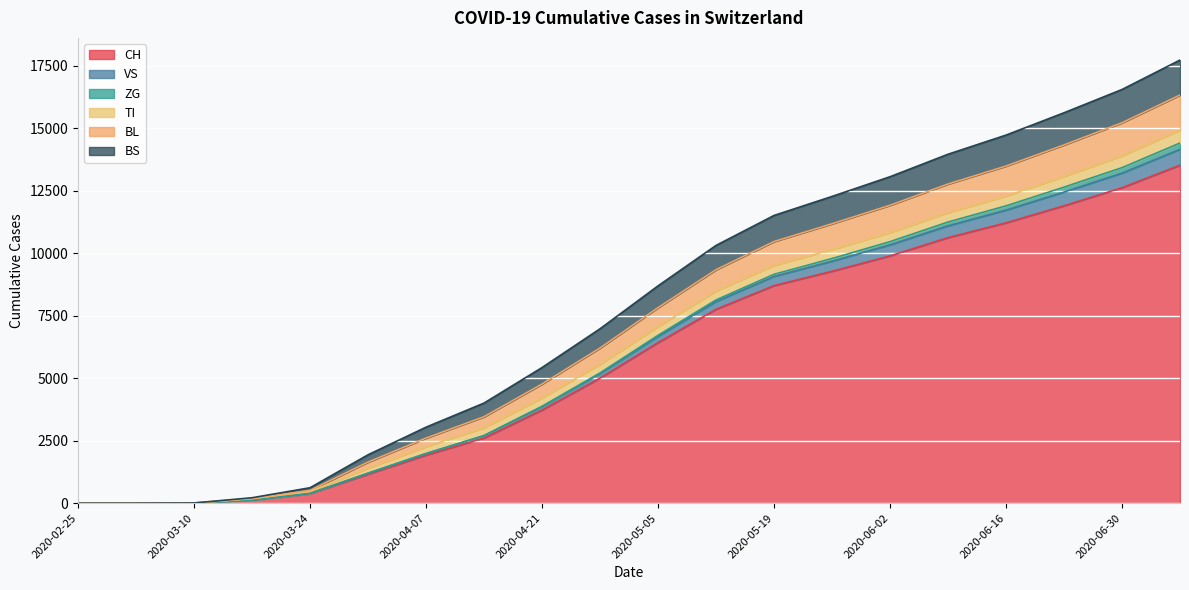

At which label is CH closest to 6759?

2020-05-05